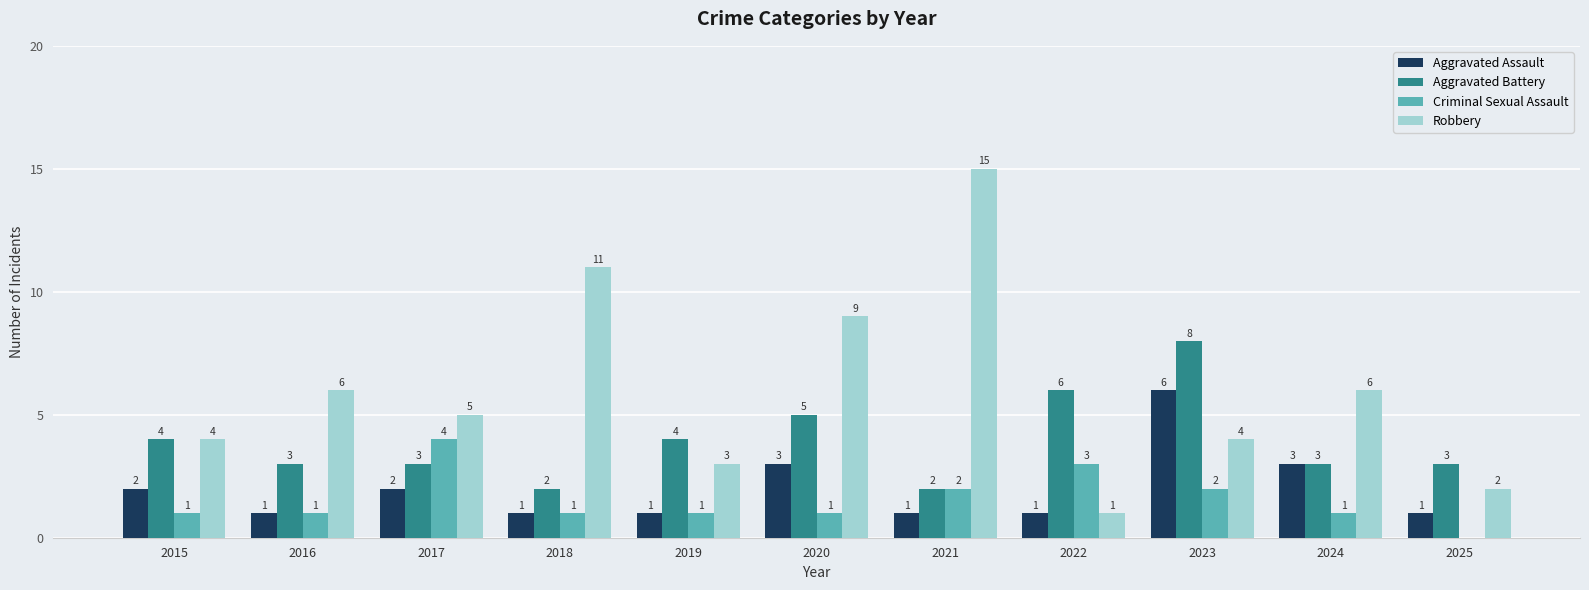

How many positive values does the Criminal Sexual Assault series have?

10